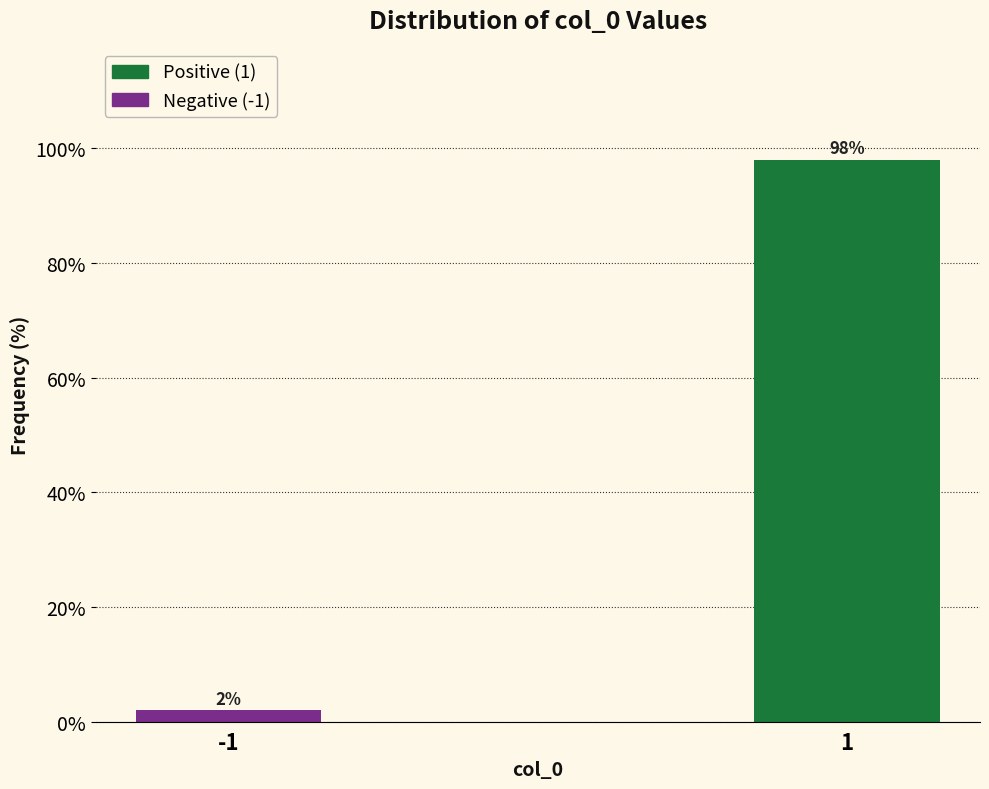

Reading right to left, transcribe all the data shown in this chart.

98.0	2.0